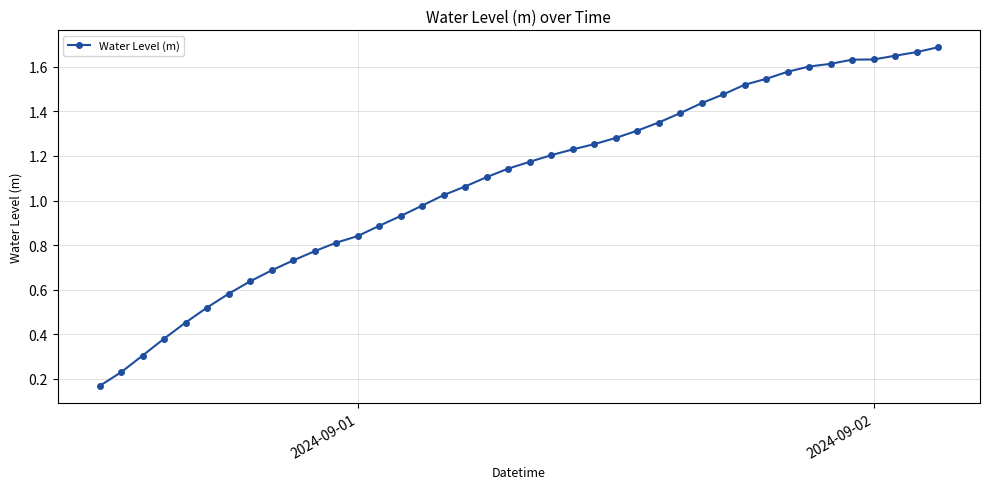

What is the sum of all values?

43.5